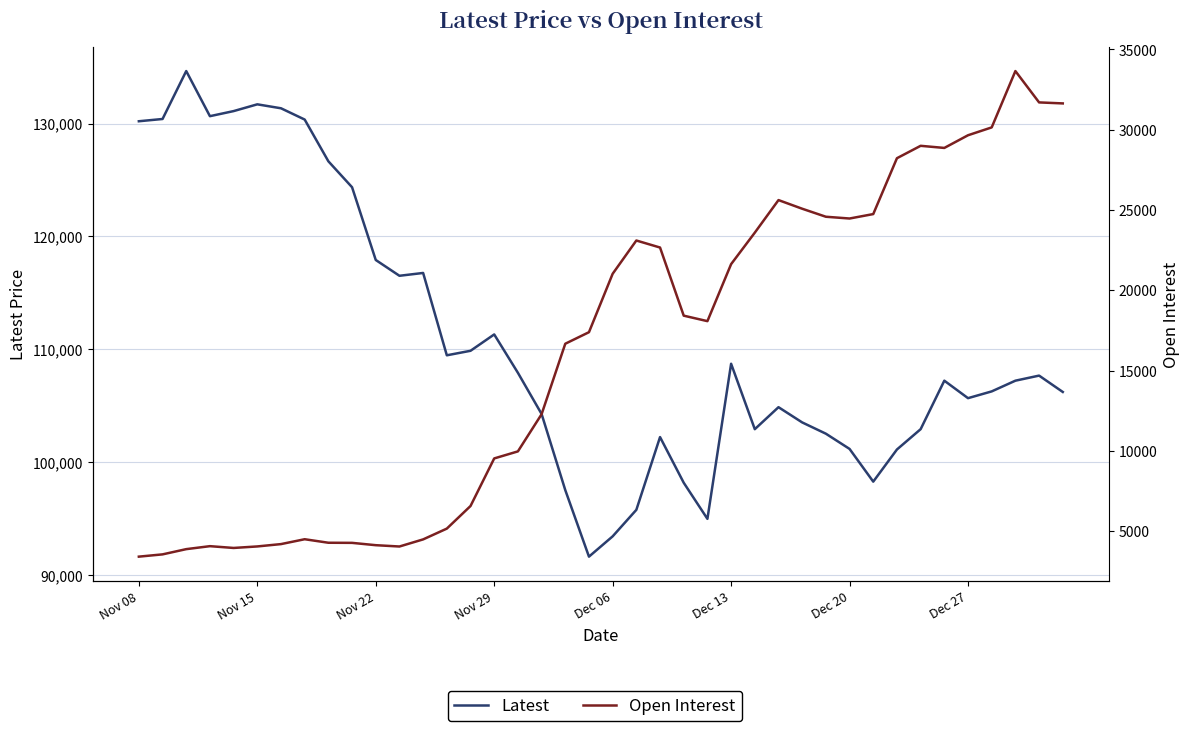

The value of Latest at 22 is 102200. True or false?

True